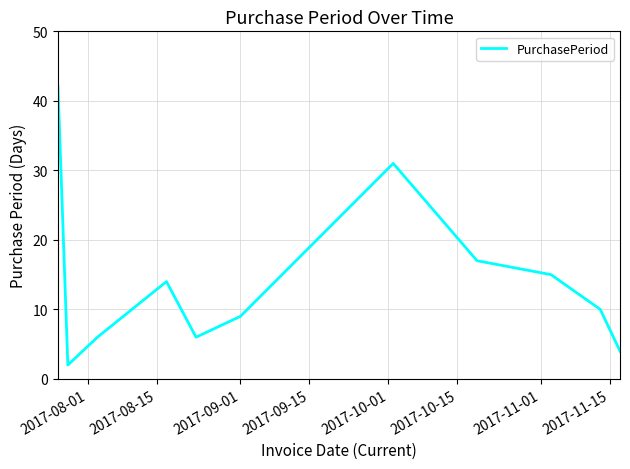

How many values are below 10?

5